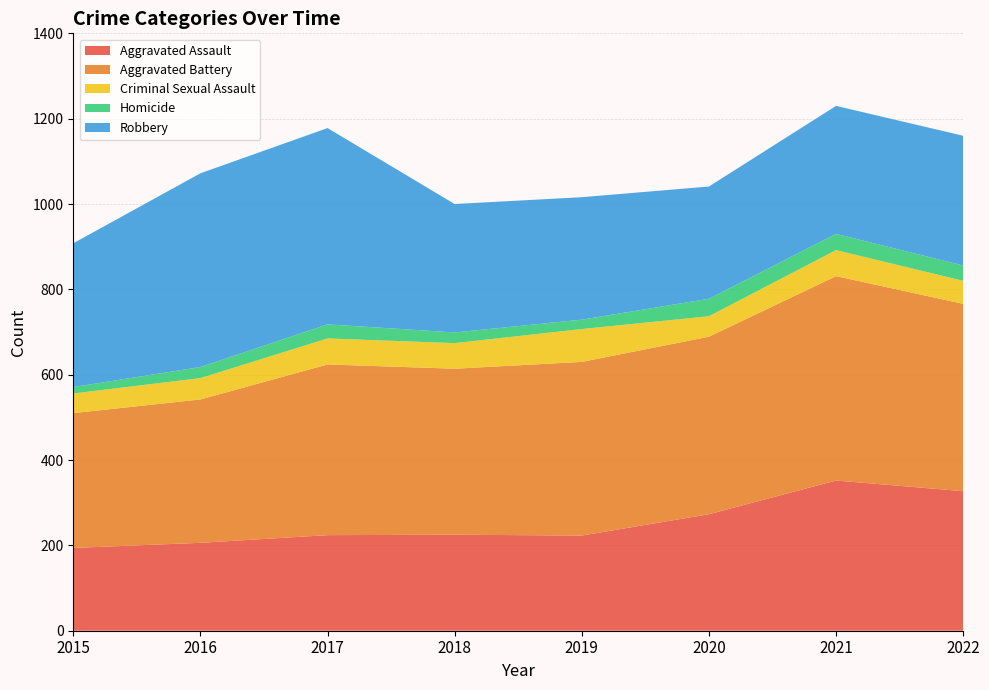

Reading left to right, what are all the values shown in this chart?

Aggravated Assault: 194	206	224	225	223	273	352	327
Aggravated Battery: 316	336	400	389	407	416	479	439
Criminal Sexual Assault: 46	50	61	60	77	48	61	54
Homicide: 15	26	33	25	22	41	38	36
Robbery: 337	454	460	301	287	263	300	304